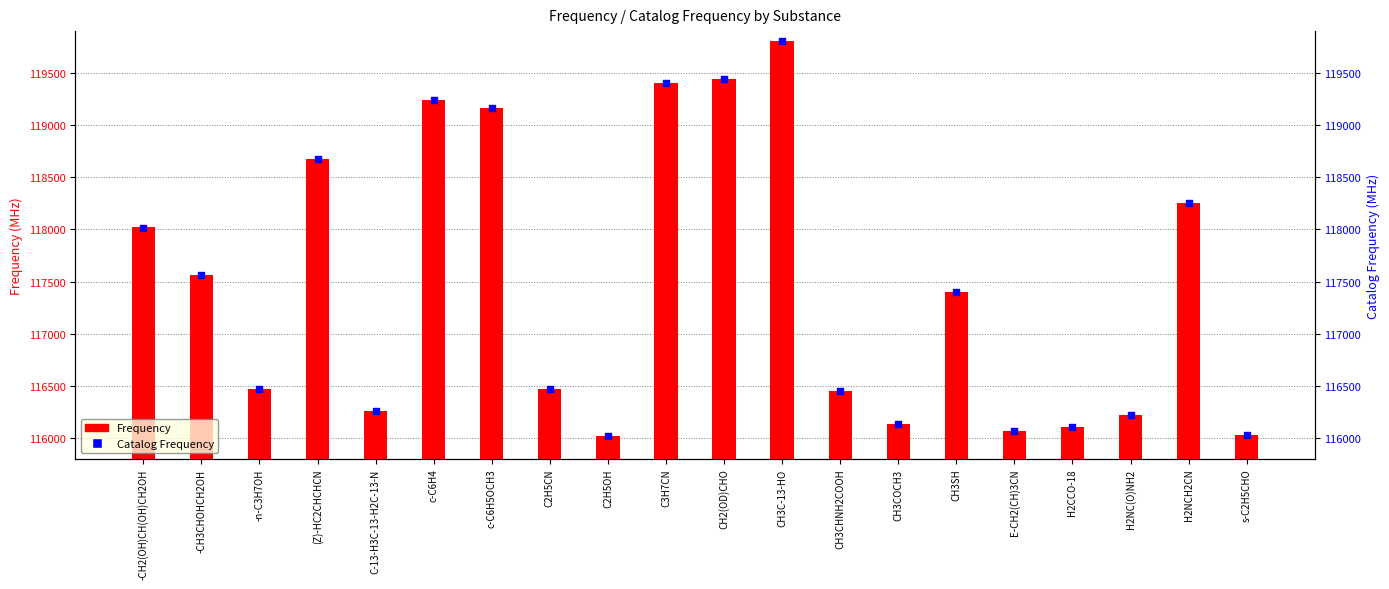

Which series contains the highest Y value?

Catalog Frequency